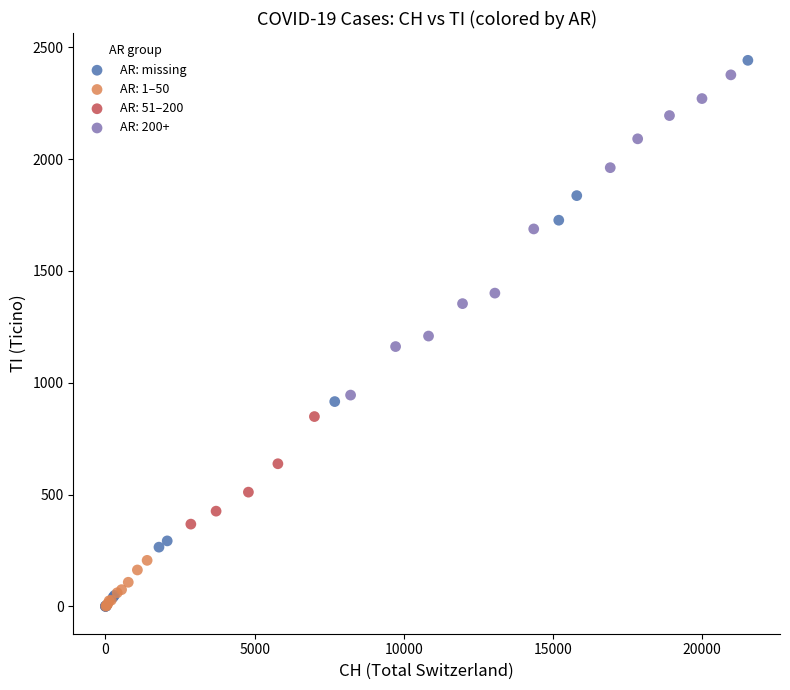

Which series has the largest Y range (max minus min)?

AR: missing